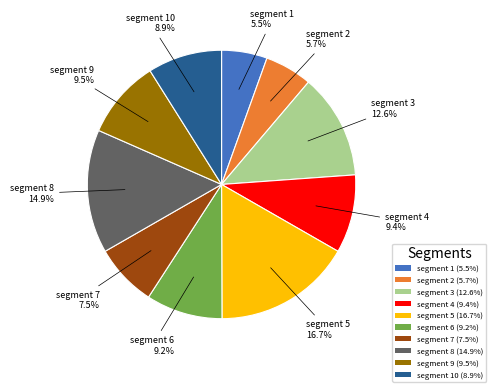

Count the number of slices in the pie.

10